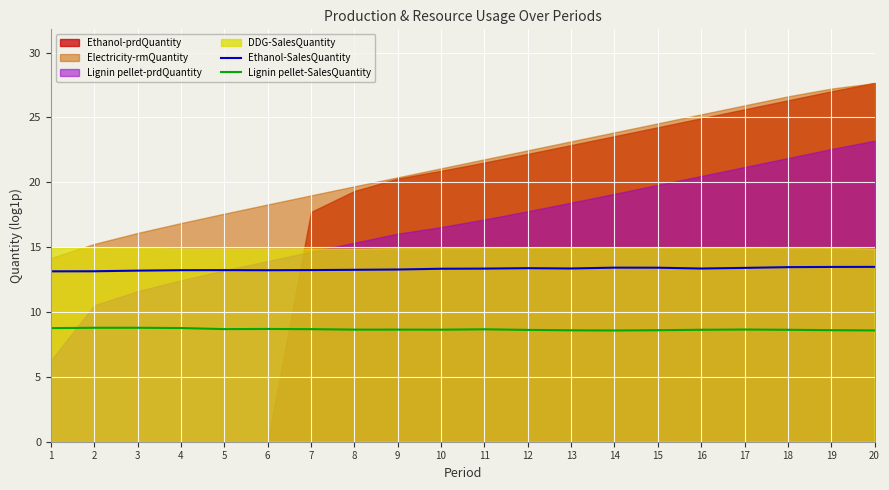

True or false: Ethanol-SalesQuantity has more than 0 points higher than both neighbors.

True